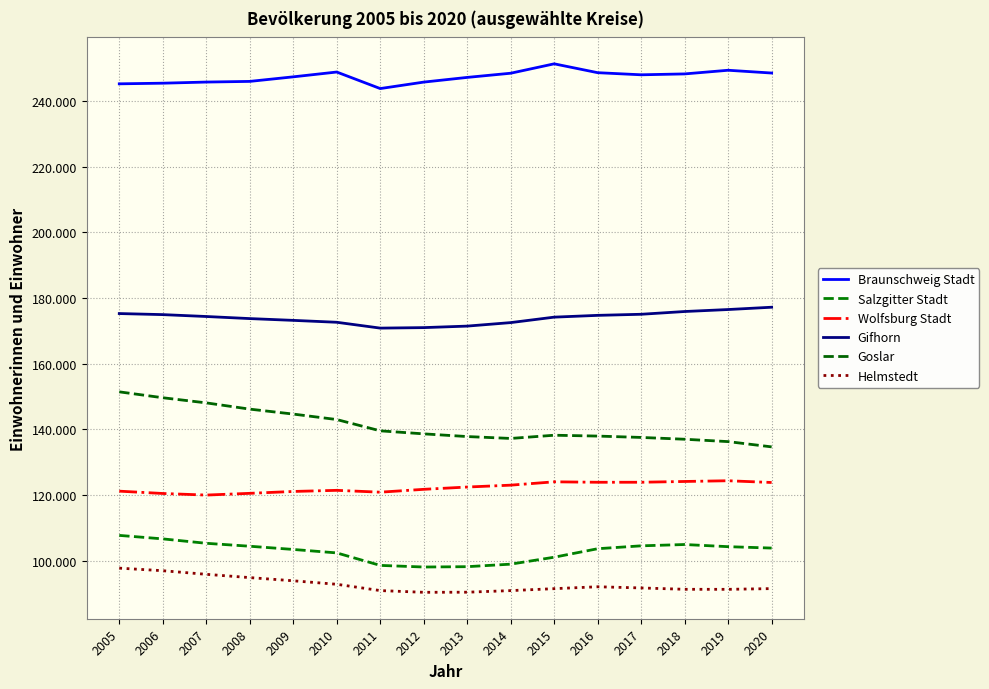

Is this an area chart (filled region under the line)?

No